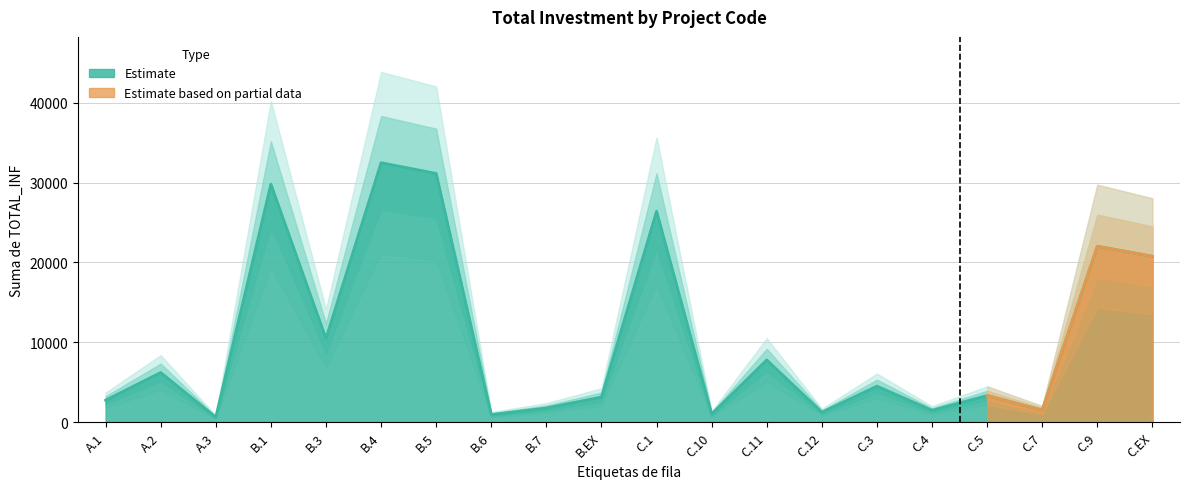

What position from the right is B.3?

16